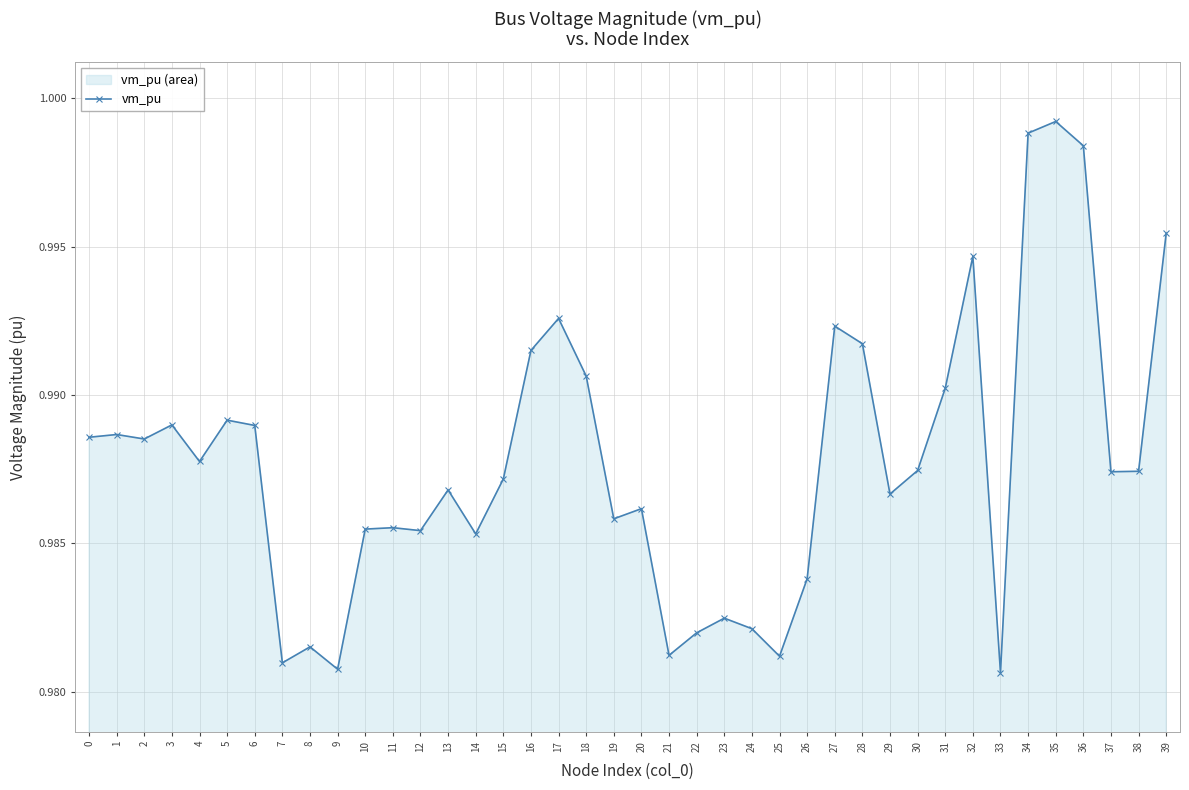

True or false: the data shows 1.4 at 23.

False